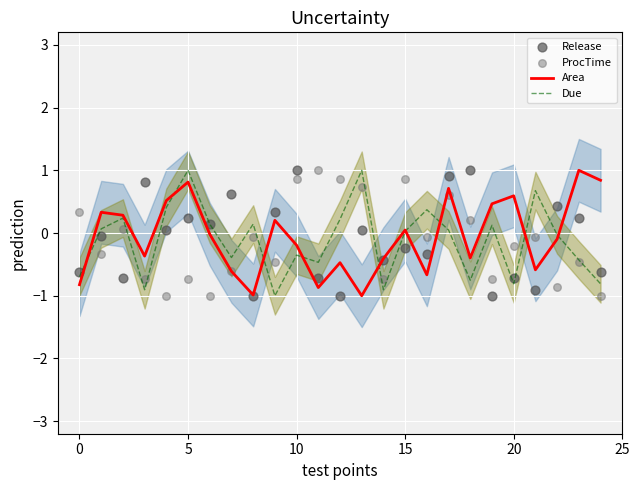

What are all the series names shown in the legend?

Area, Due, Release, ProcTime